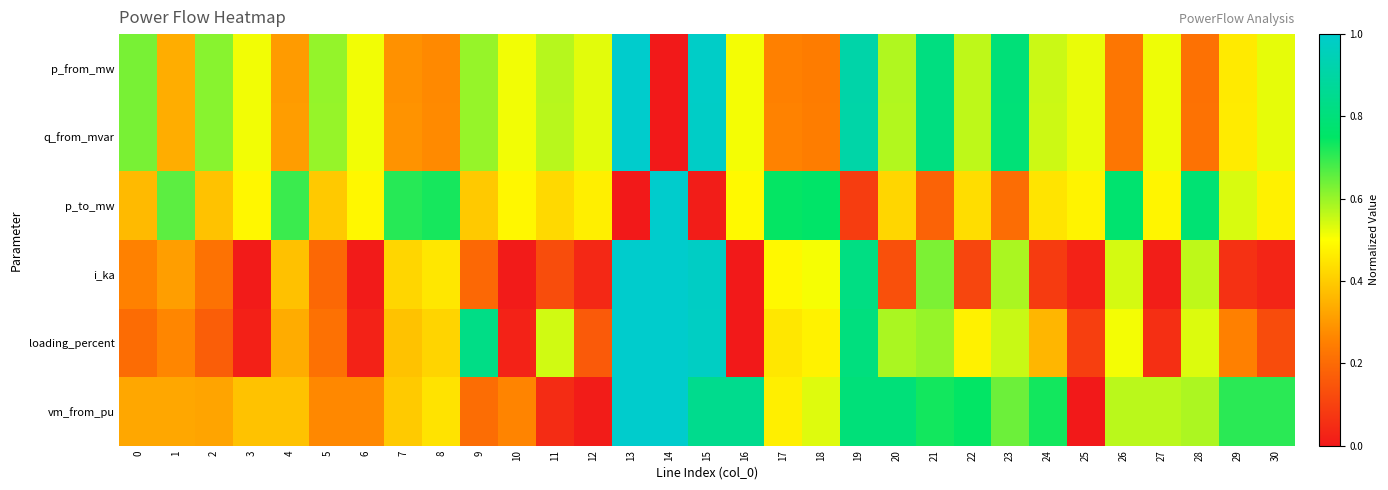

Which series has the largest range (max minus min)?

p_from_mw